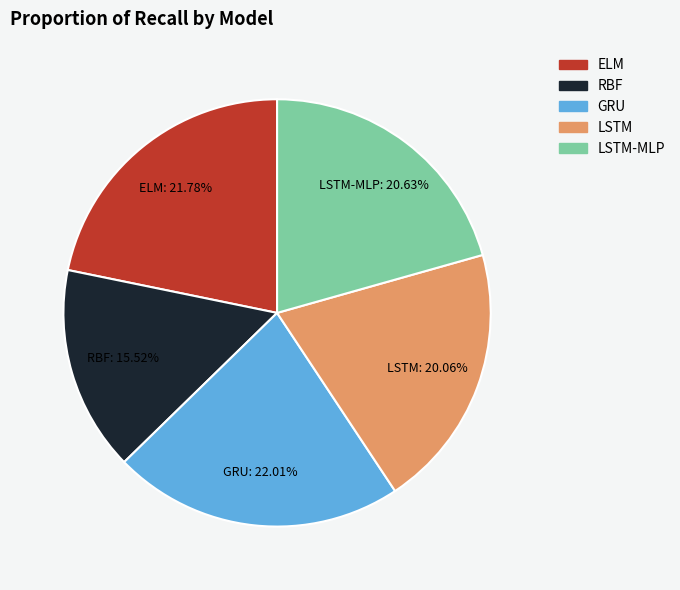

To the nearest percent, what portion does RBF represent?

16%